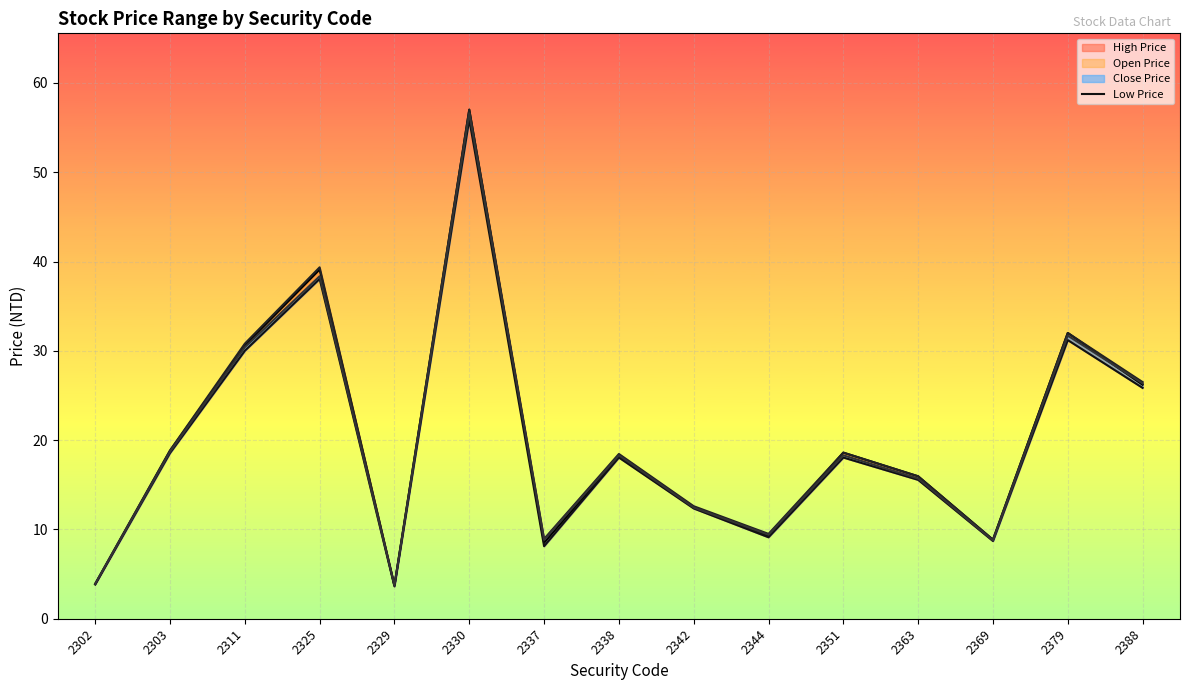

At which category does the chart reach its minimum across all series?

2329